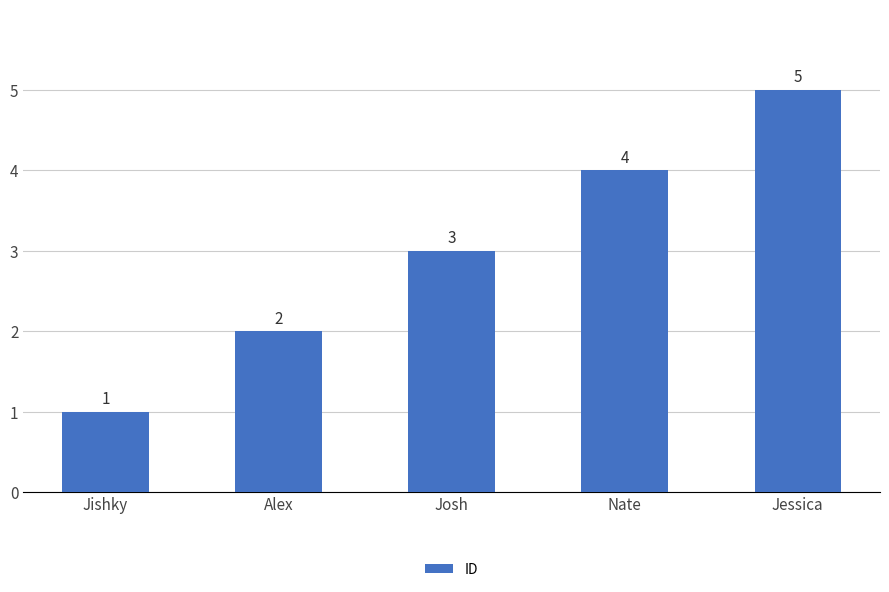

What is the average value?

3